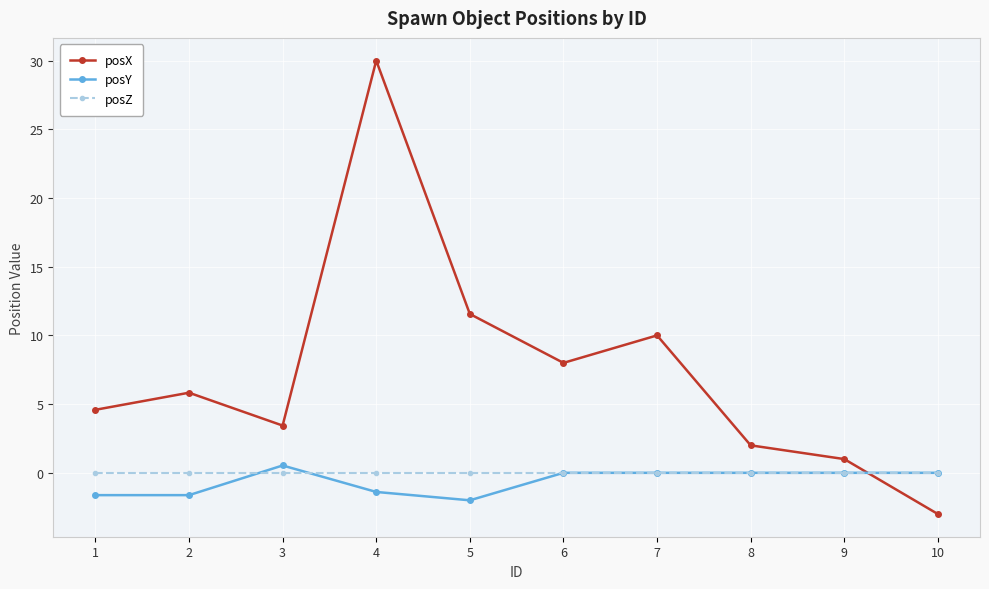

What are all the series names shown in the legend?

posX, posY, posZ